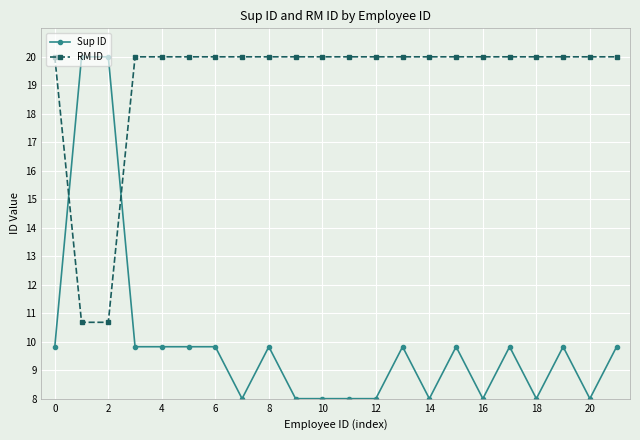

True or false: RM ID and Sup ID intersect in this chart.

True